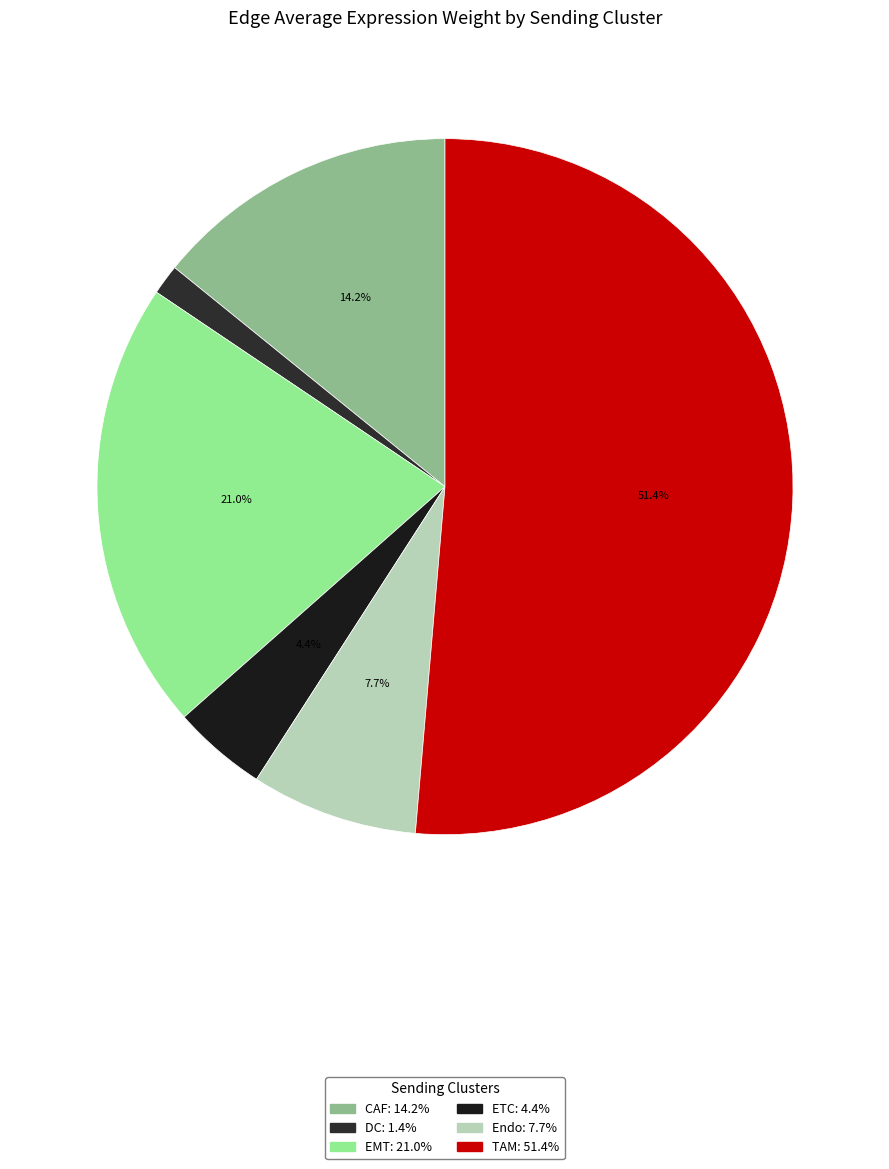

Is there any slice that represents more than half of the pie?

Yes